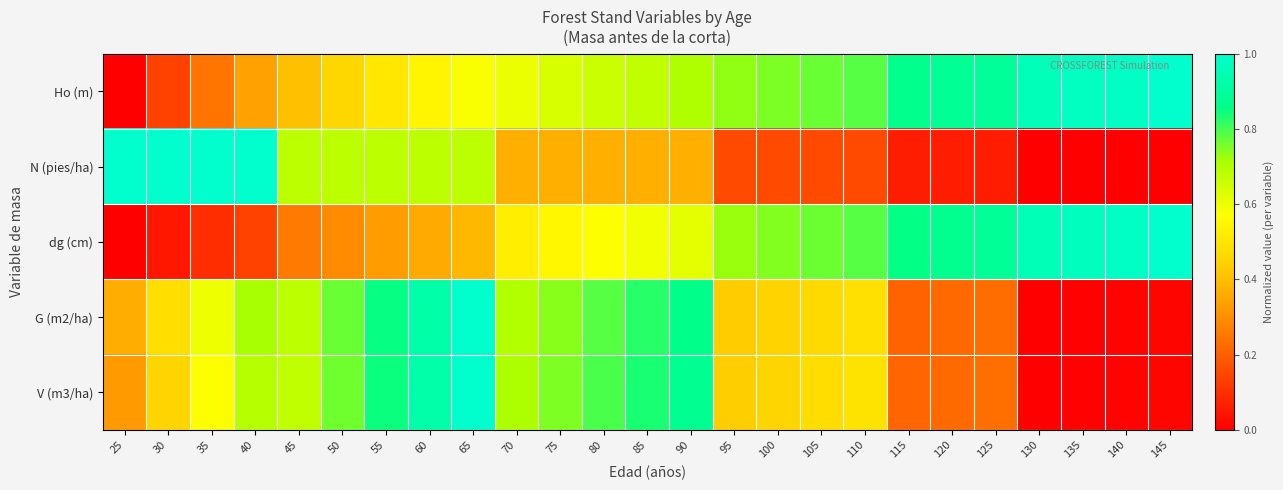

What is the difference between the highest and lowest values at 135?

1.0